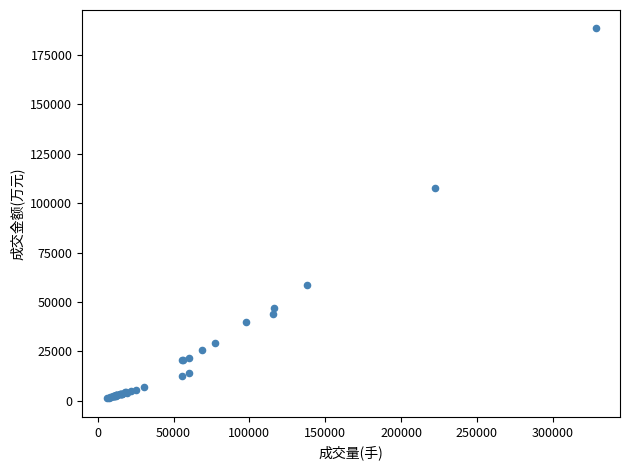

What Y value in the scatter plot is closest to 94803?

107565